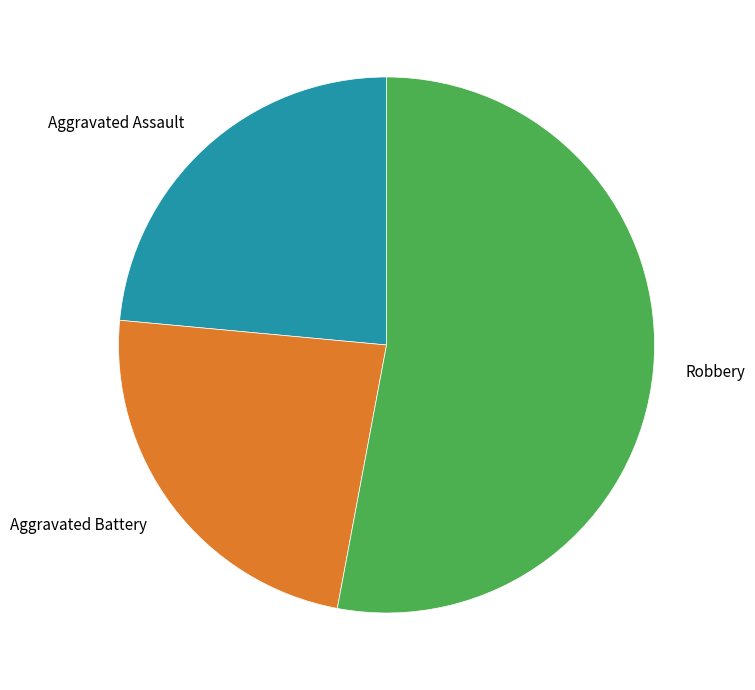

The Robbery slice represents 64% of the pie. True or false?

False